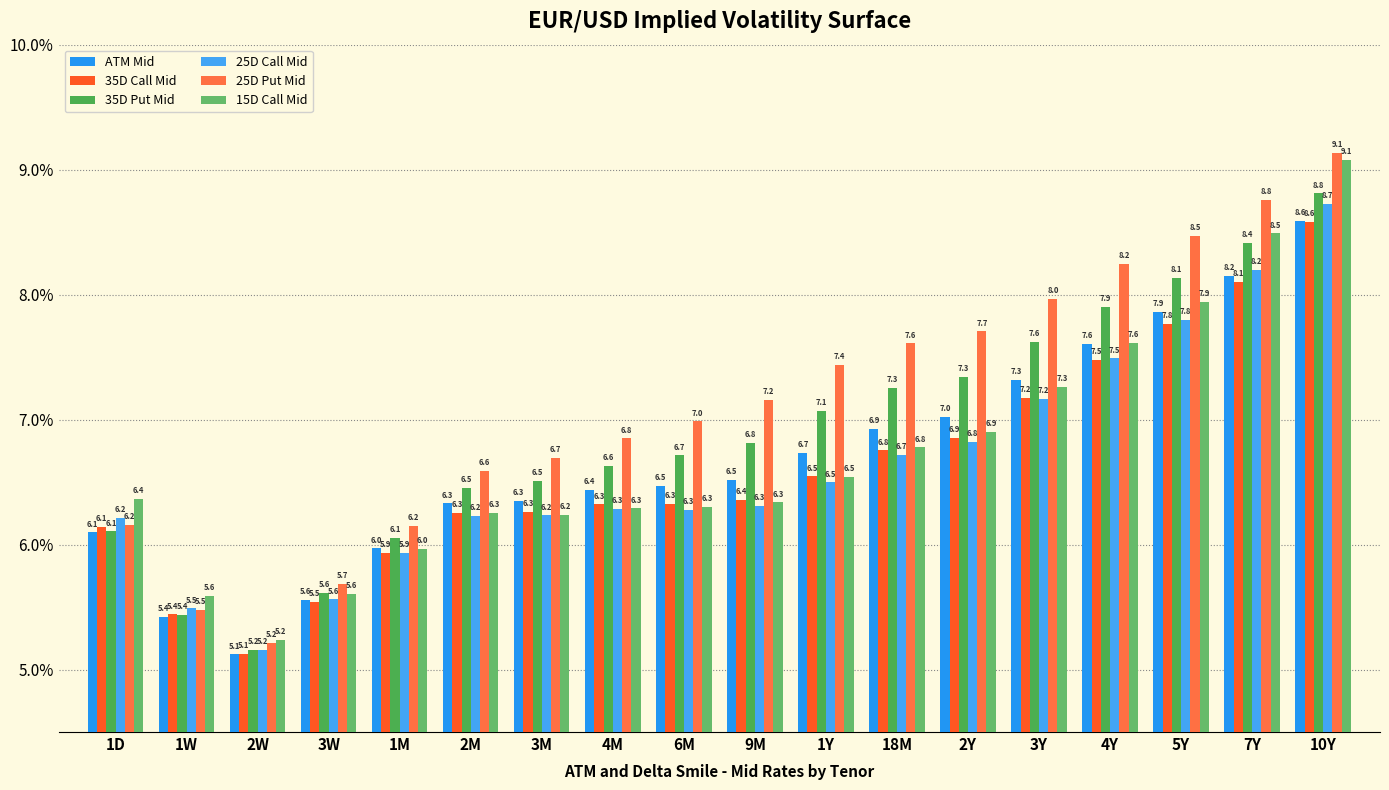

What position from the right is 18M?

7